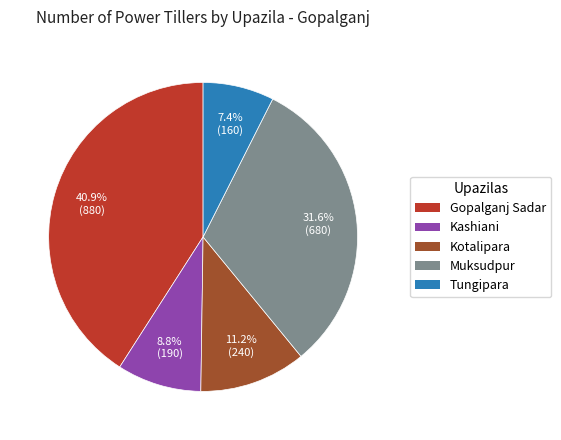

How many slices are in this pie chart?

5